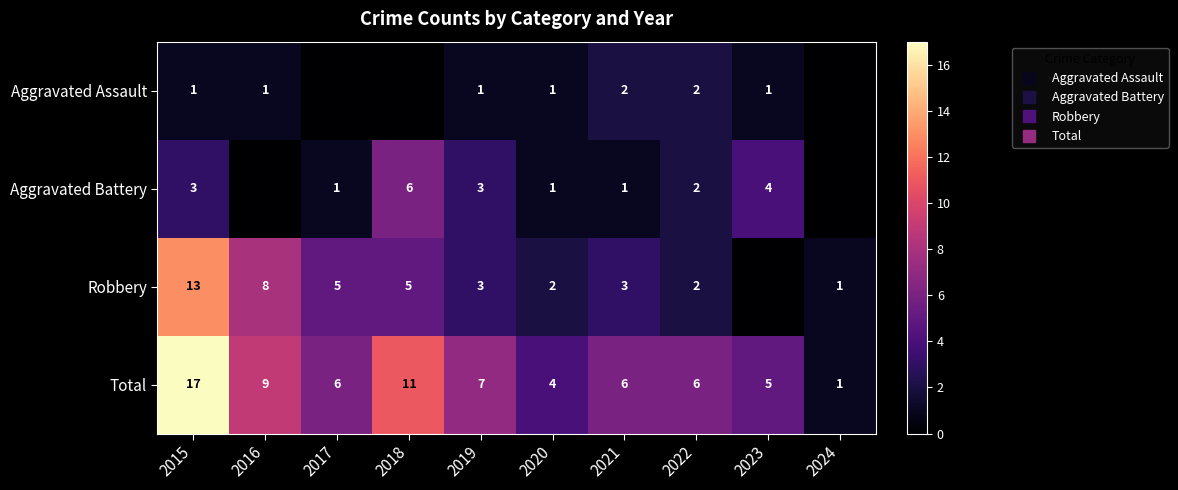

What is the average value of the Total series?

7